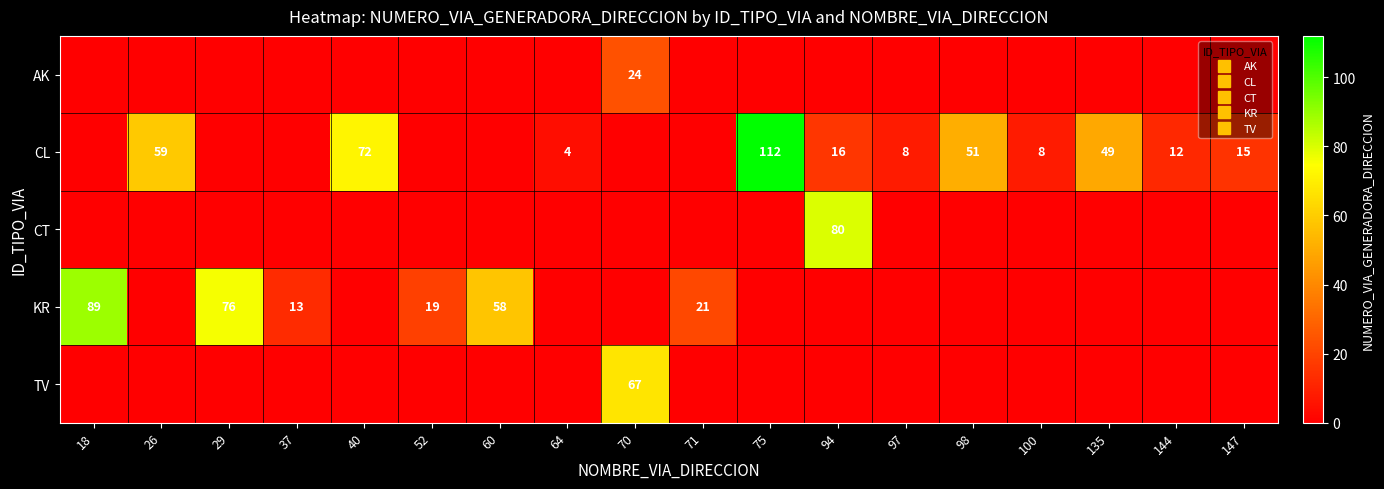

Which series has the largest range (max minus min)?

CL